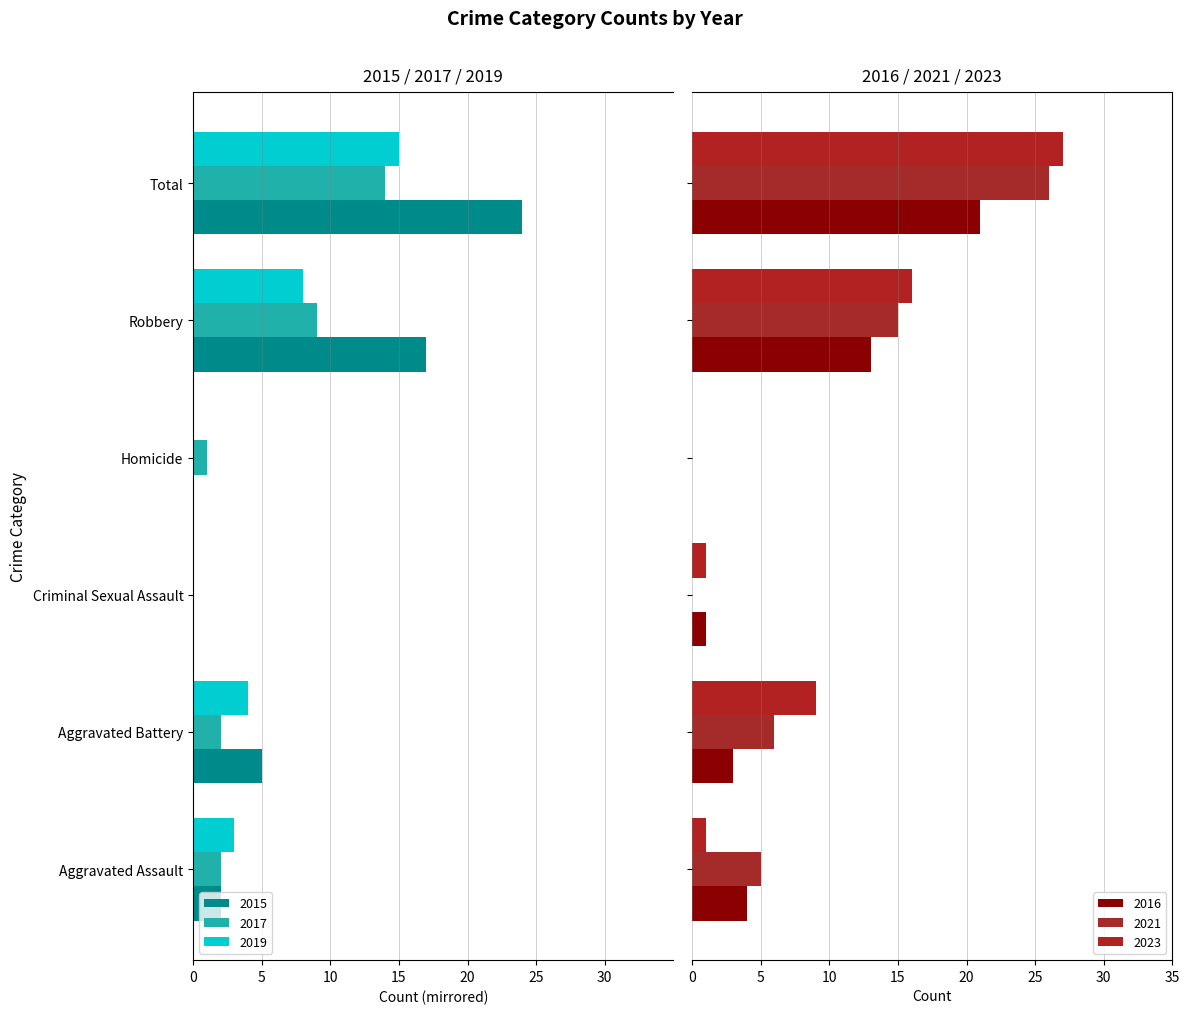

What is the label of the 1st bar from the right?

Total